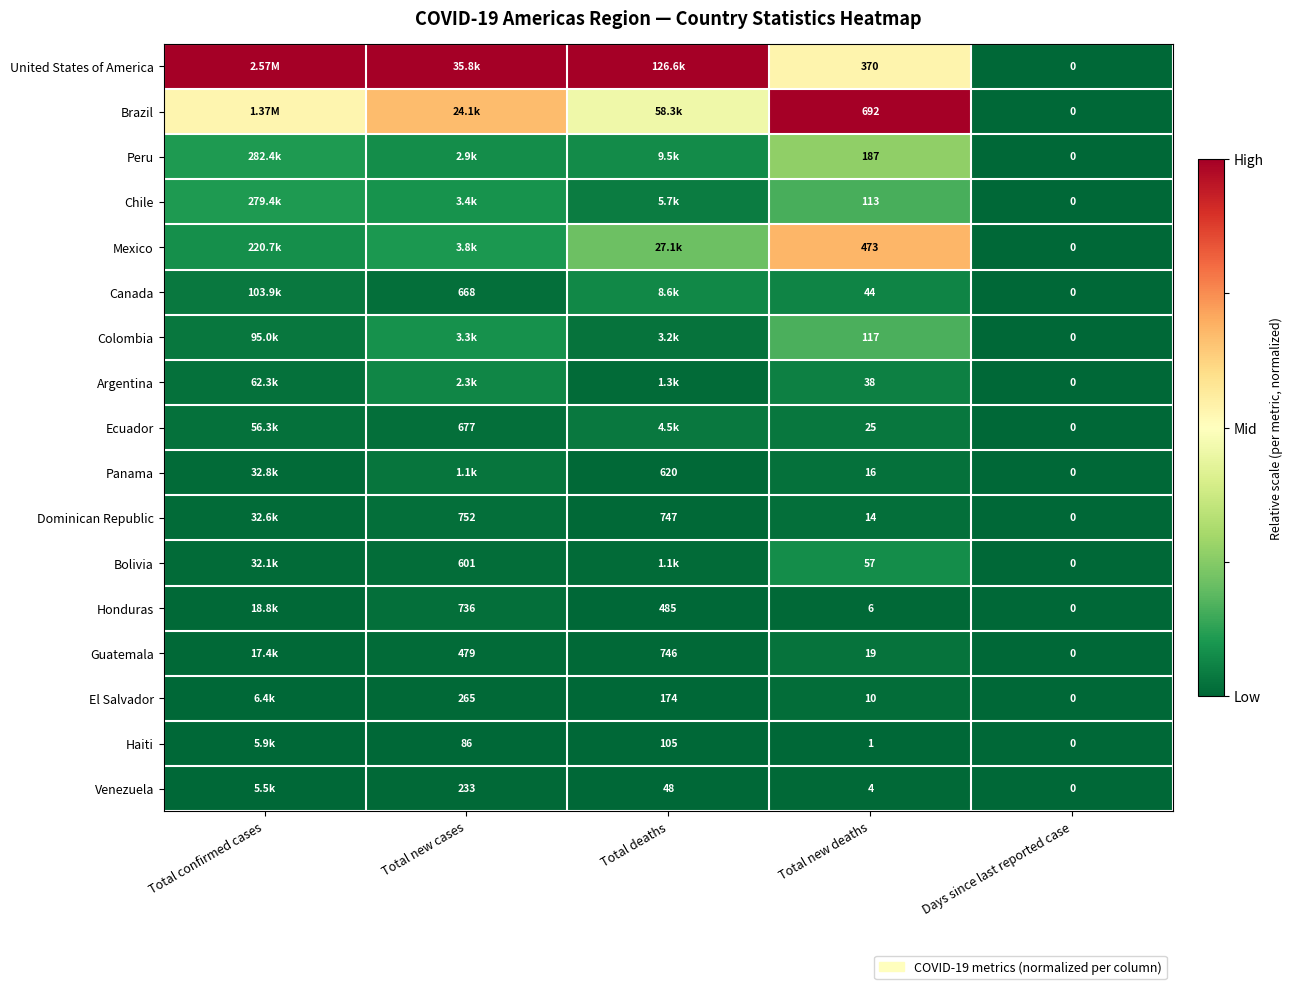

Count the number of data series in this chart.

17